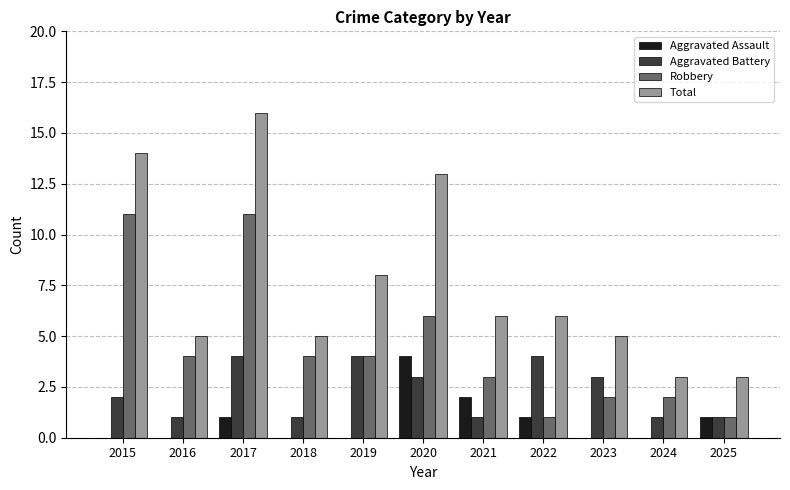

Read the Robbery value at 2018.

4